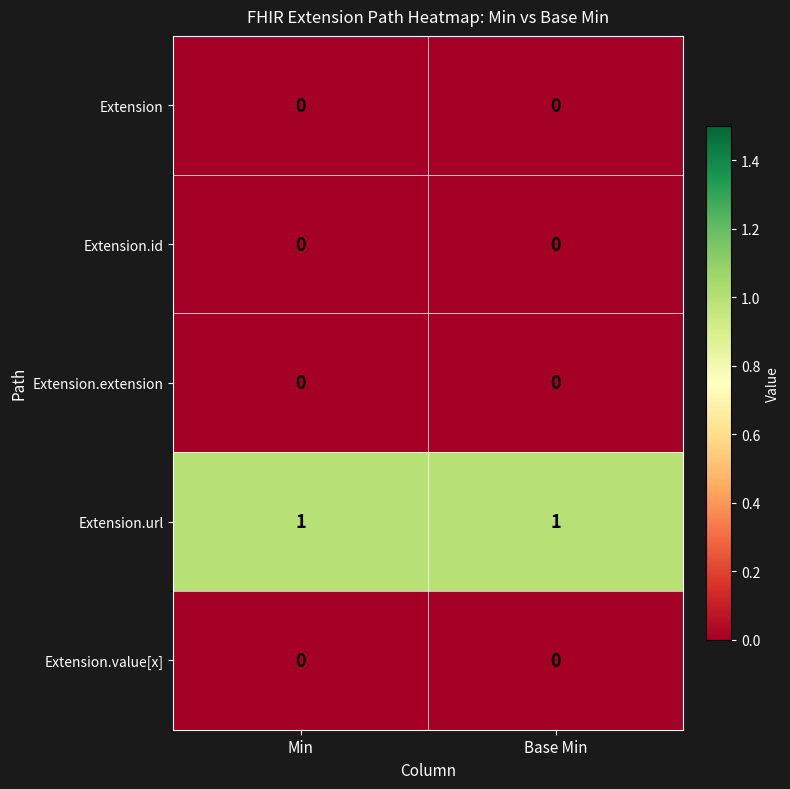

How many categories are shown in the chart?

2